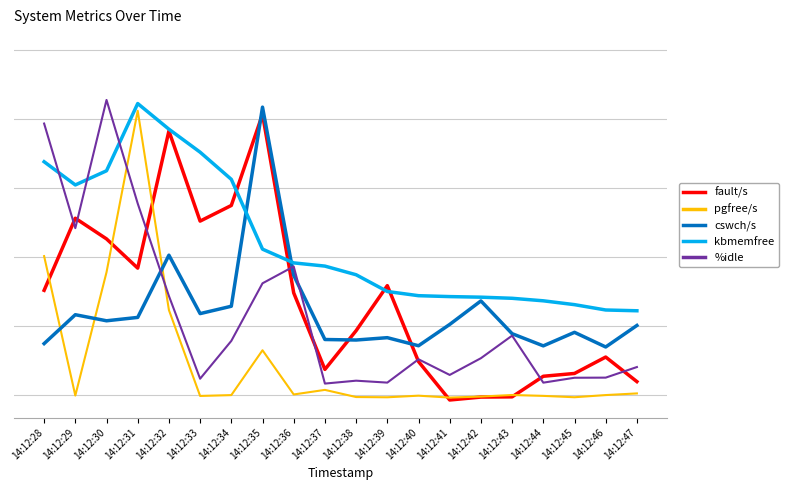

Does the chart have visible grid lines?

No